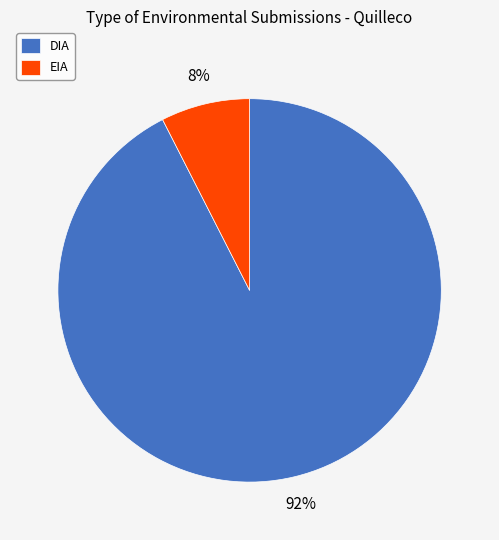

Between DIA and EIA, which is larger?

DIA